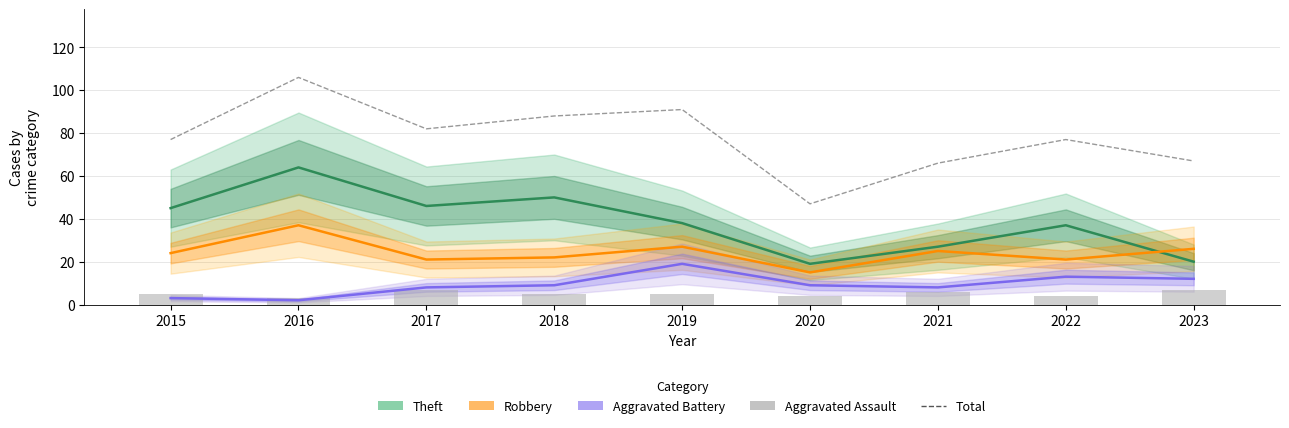

What is the value of the Aggravated Battery bar at the 8th from the left?

13